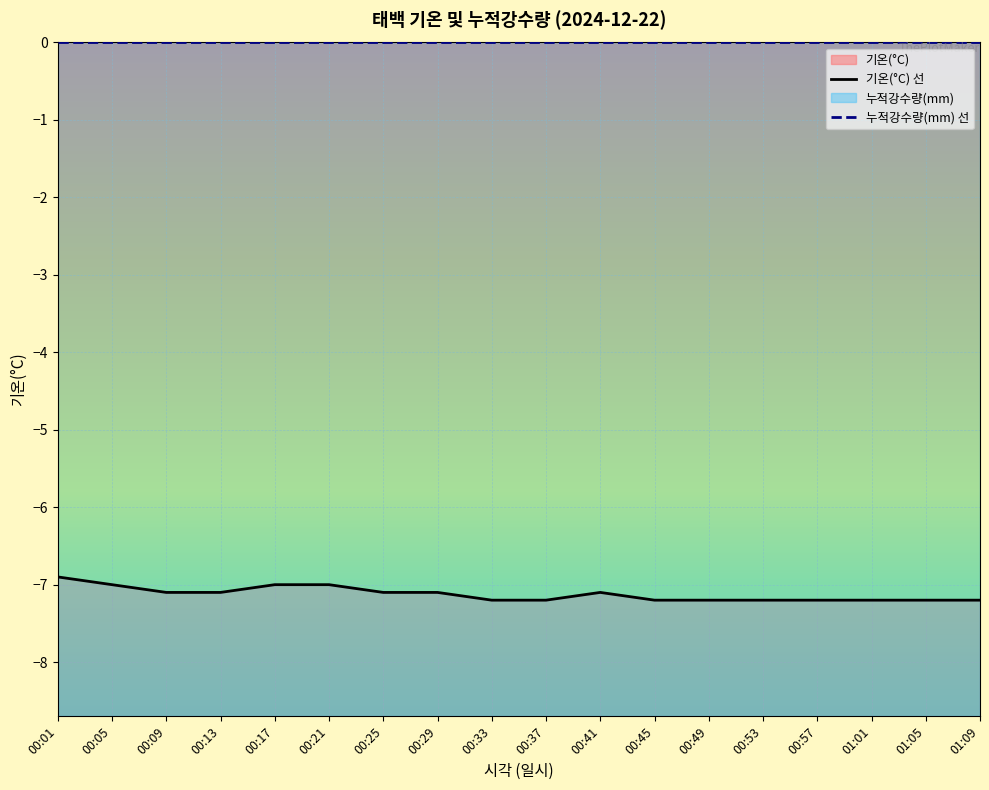

What position from the right is 00:25?

12